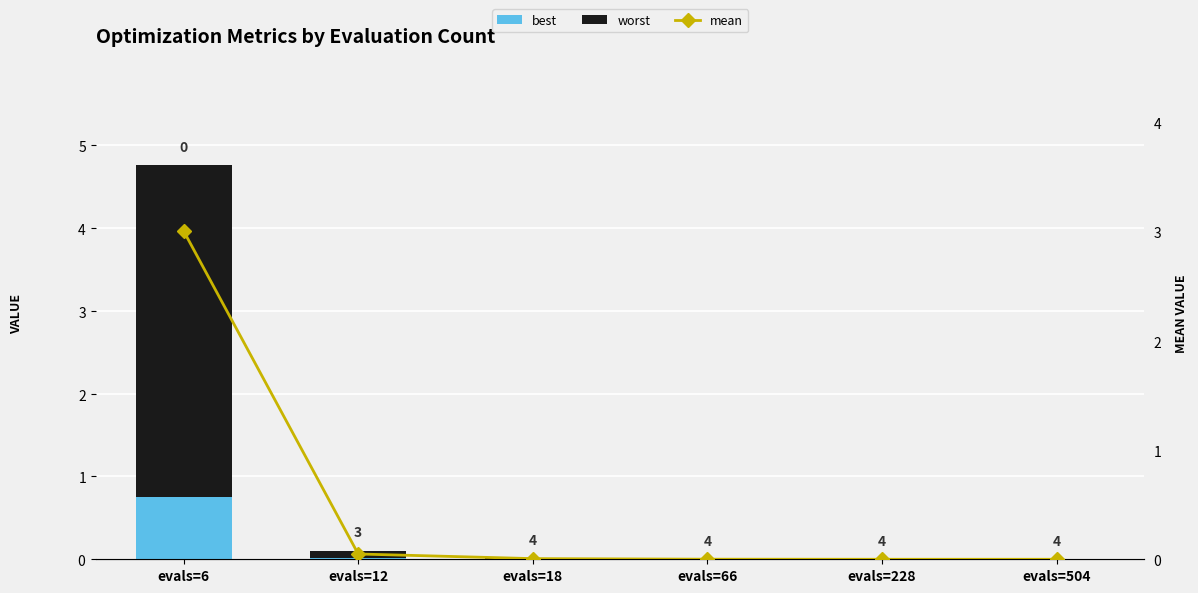

Is it true that worst equals 0.1 at evals=12?

True